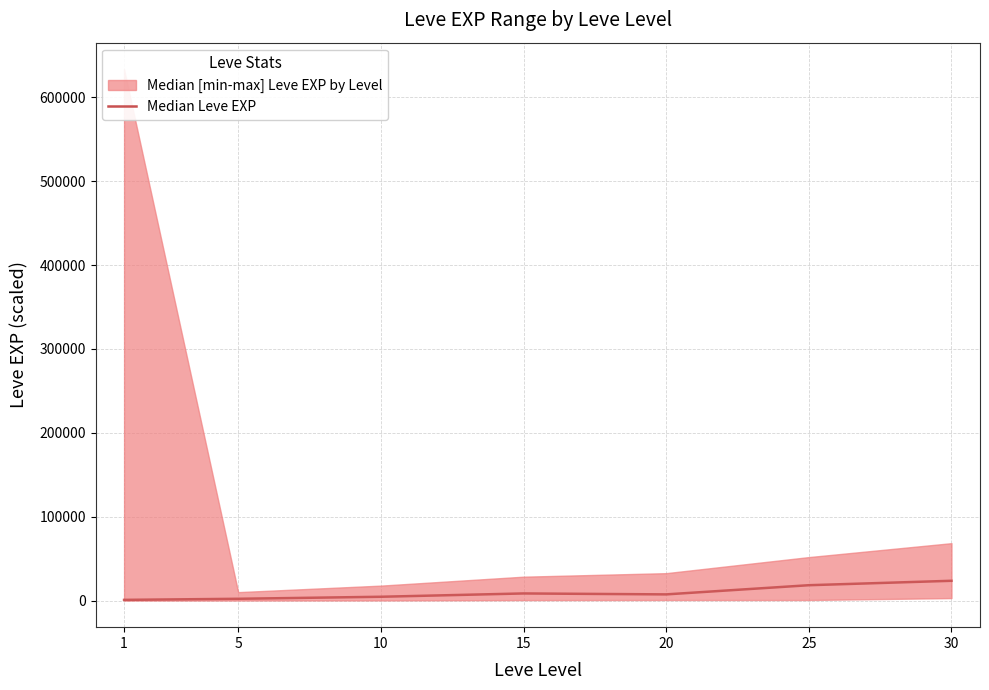

Between 1 and 15, which is larger?

15